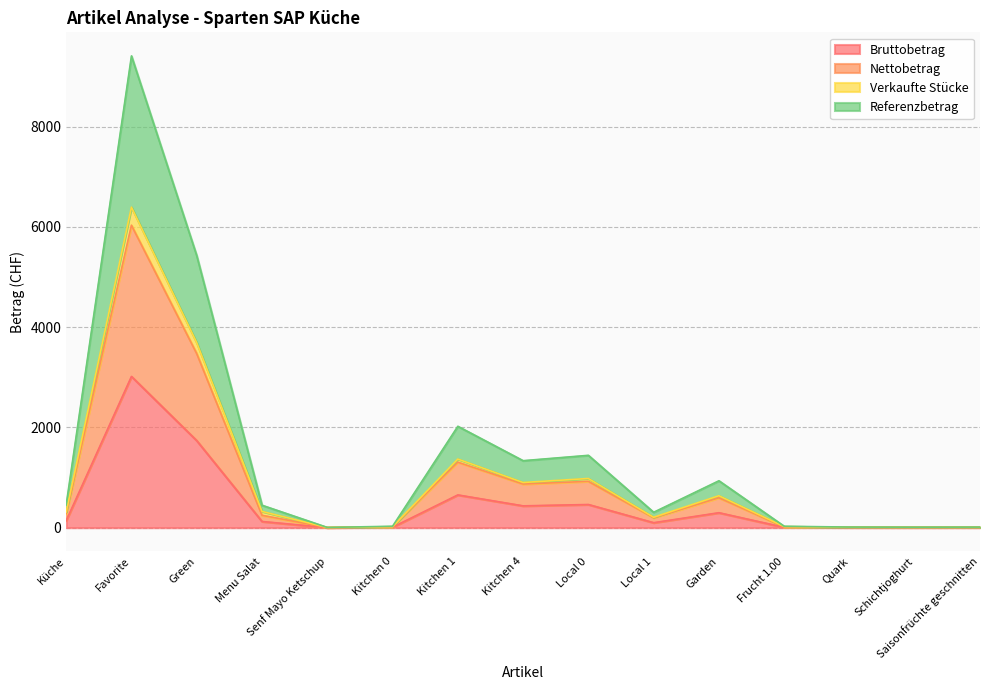

True or false: Referenzbetrag and Bruttobetrag cross at least once.

False